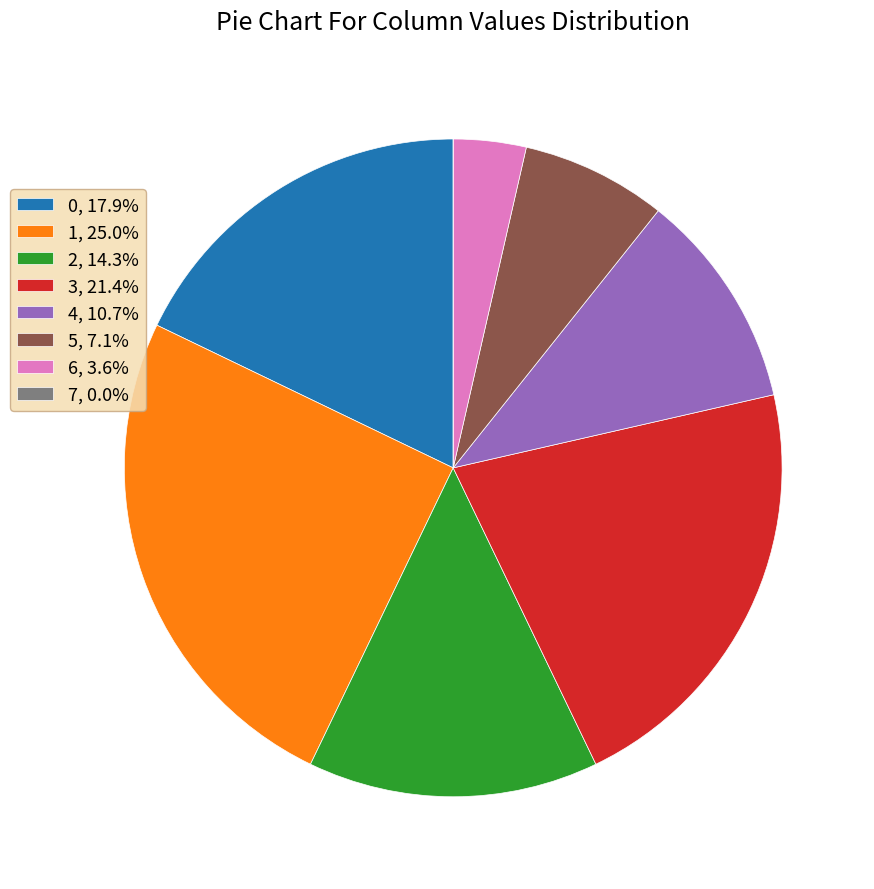

Is there a majority slice in this chart?

No